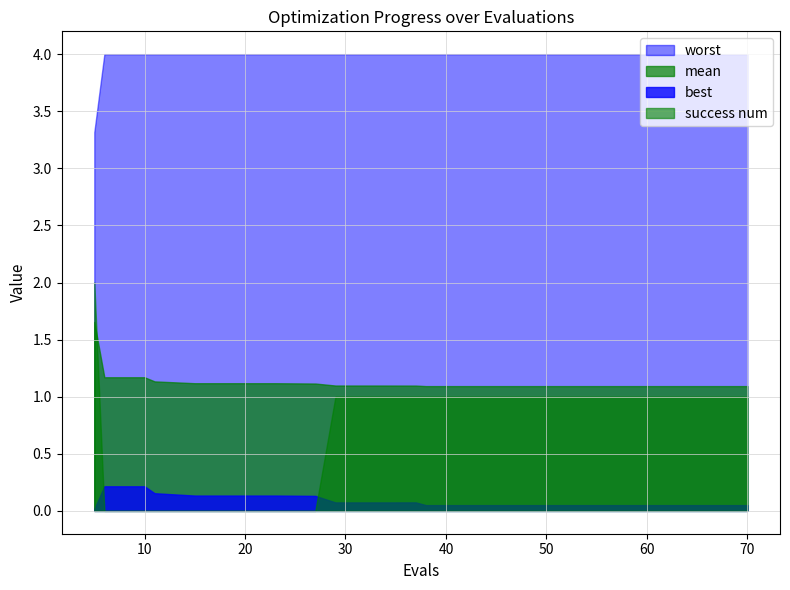

What are all the series names shown in the legend?

worst, mean, best, success num